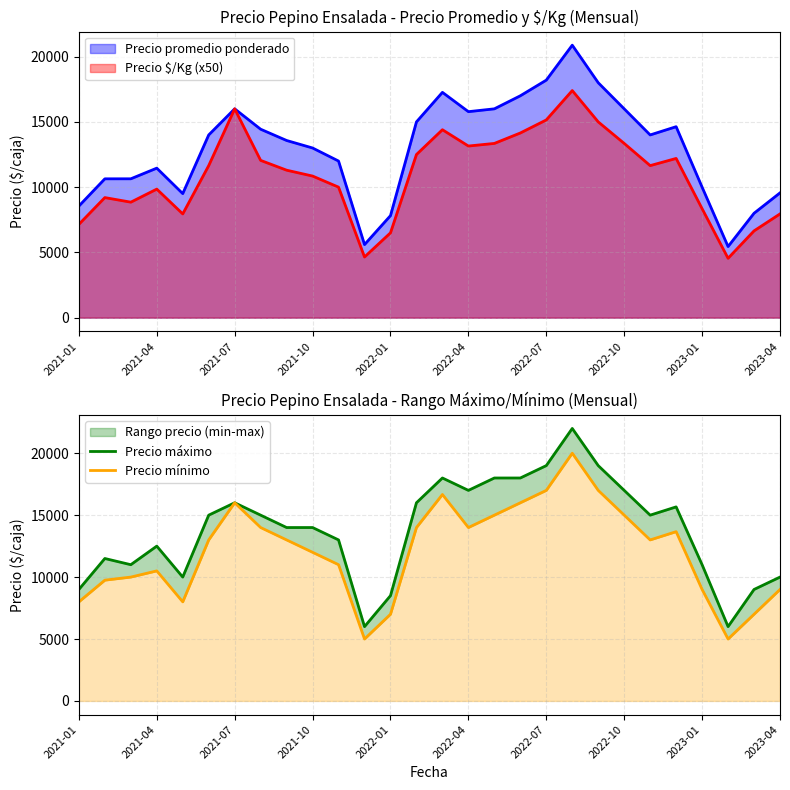

What is the highest value of the Precio máximo series?

22000